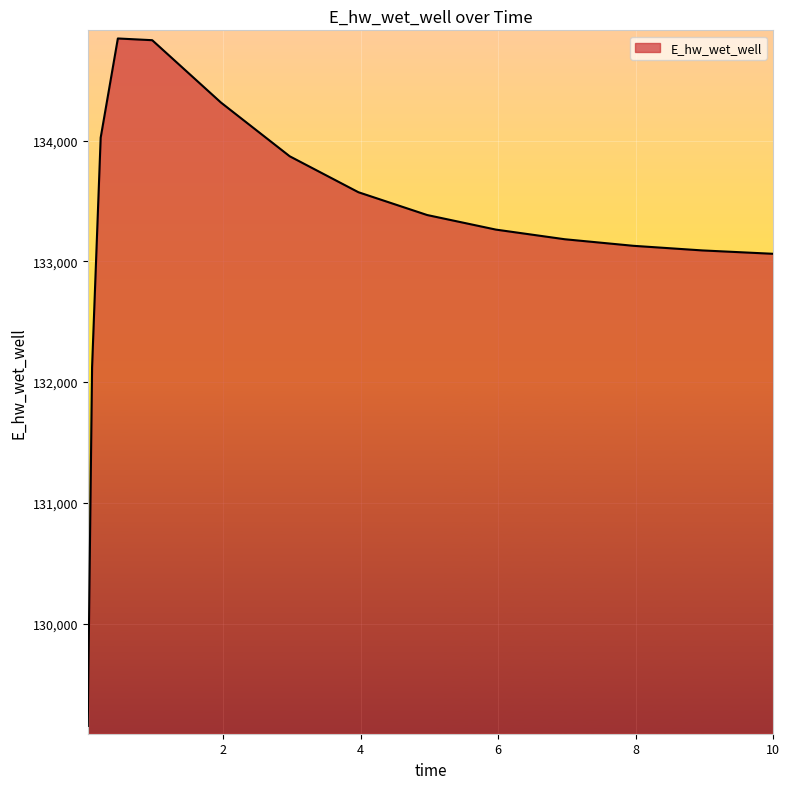

Count the number of values greater than 133263.

8